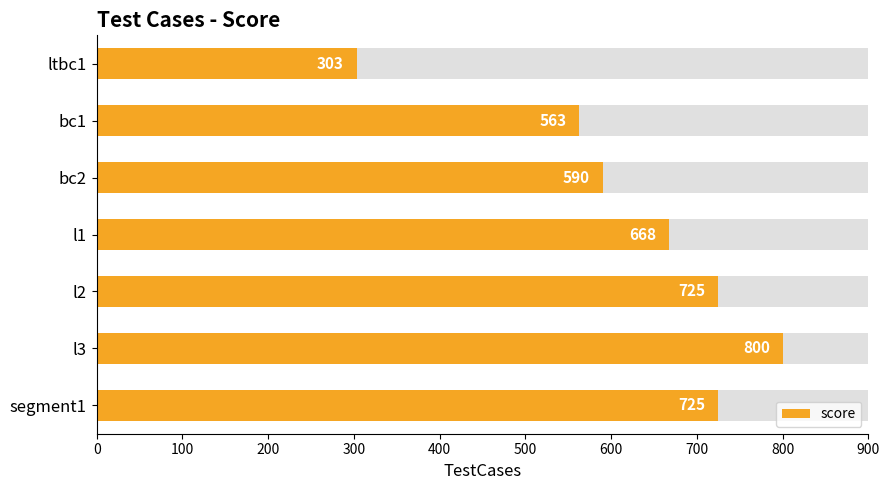

What is the smallest value displayed?

303